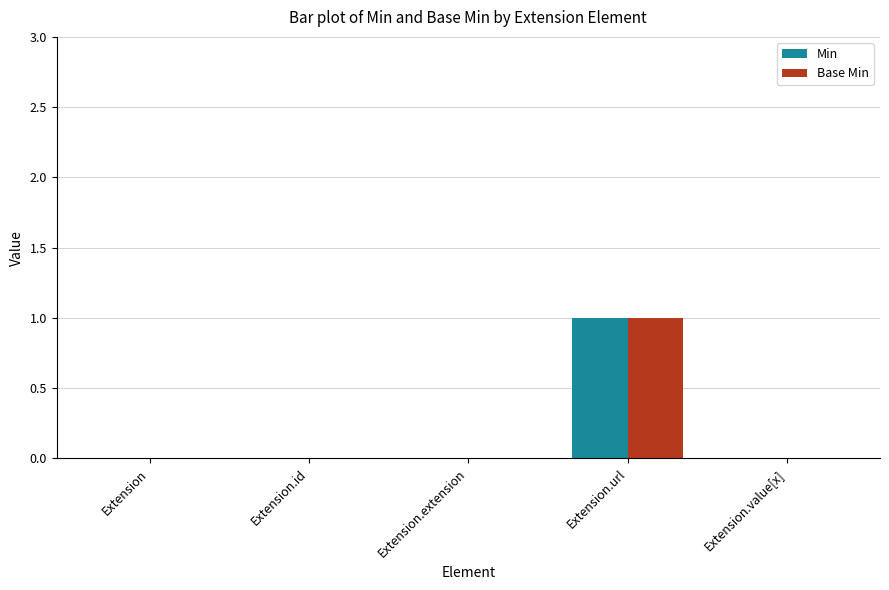

True or false: Min has a value of -1 at Extension.value[x].

False